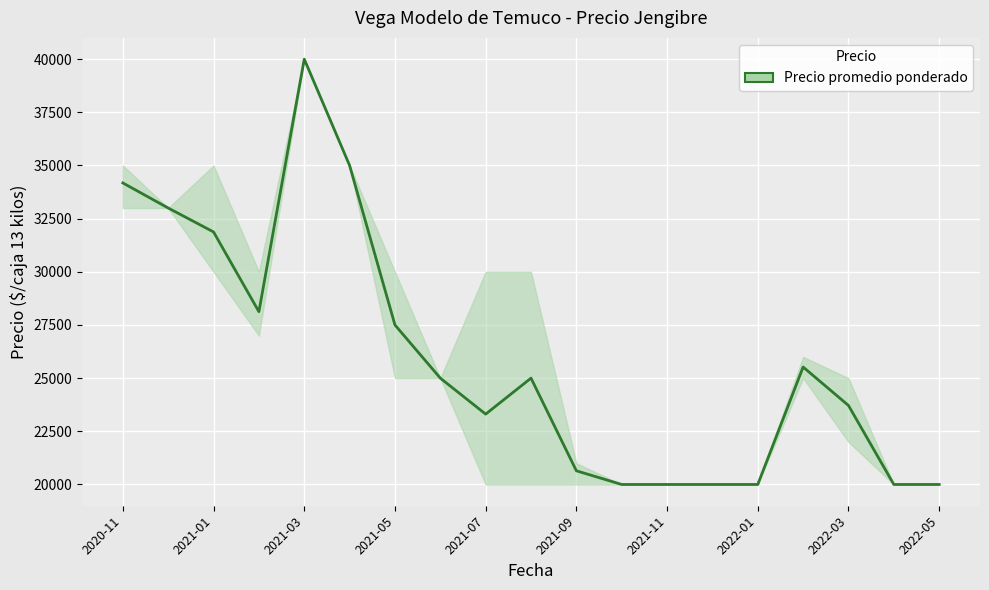

Reading left to right, transcribe all the data shown in this chart.

34179	33000	31875	28125	40000	35000	27500	25000	23308	25000	20643	20000	20000	20000	20000	25523	23714	20000	20000